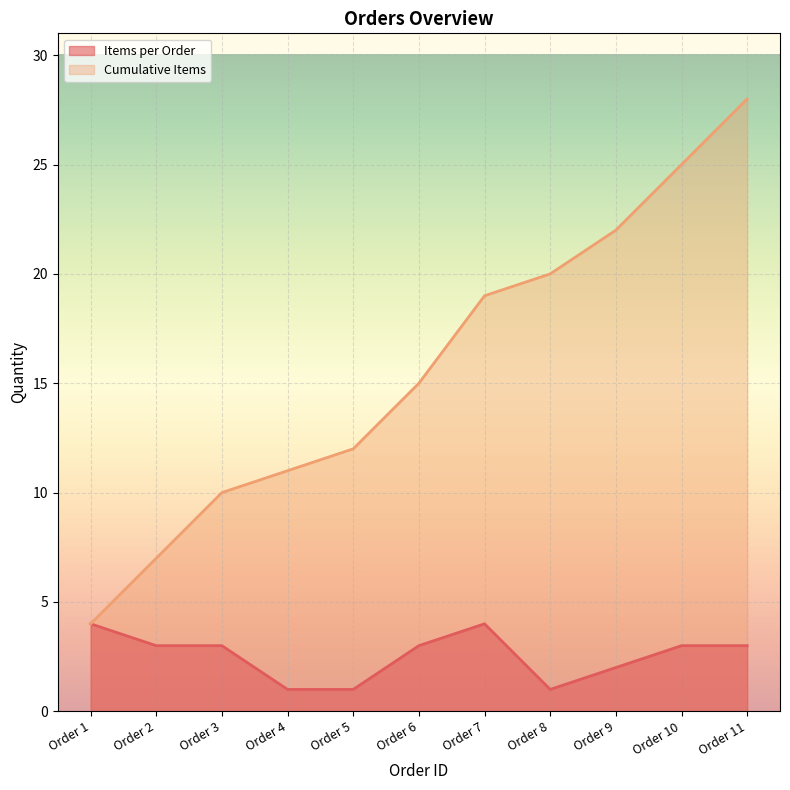

How many data points in Items per Order are less than 3?

4